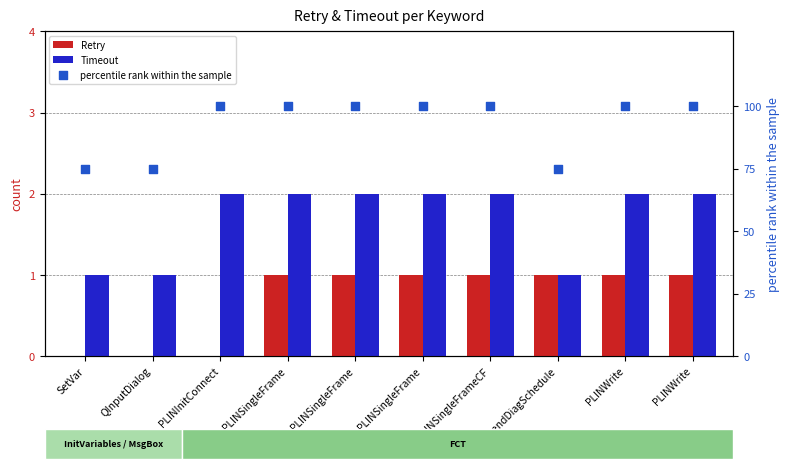

At how many categories does at least one series exceed 0?

10